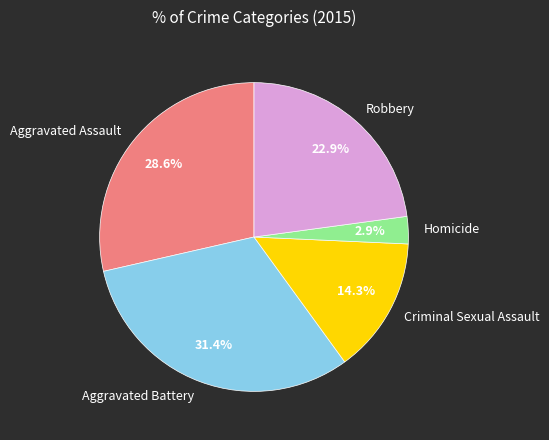

To the nearest percent, what portion does Robbery represent?

23%